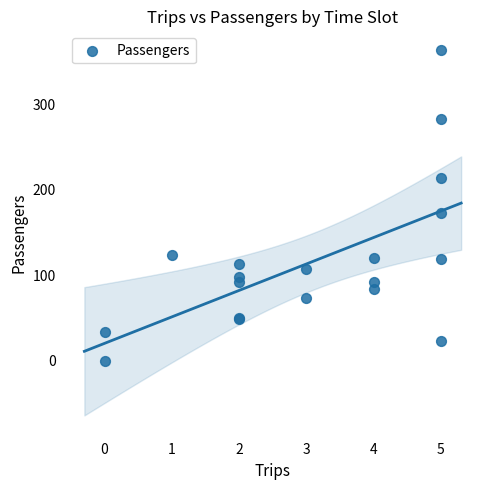

What Y value in the scatter plot is closest to 182?

173